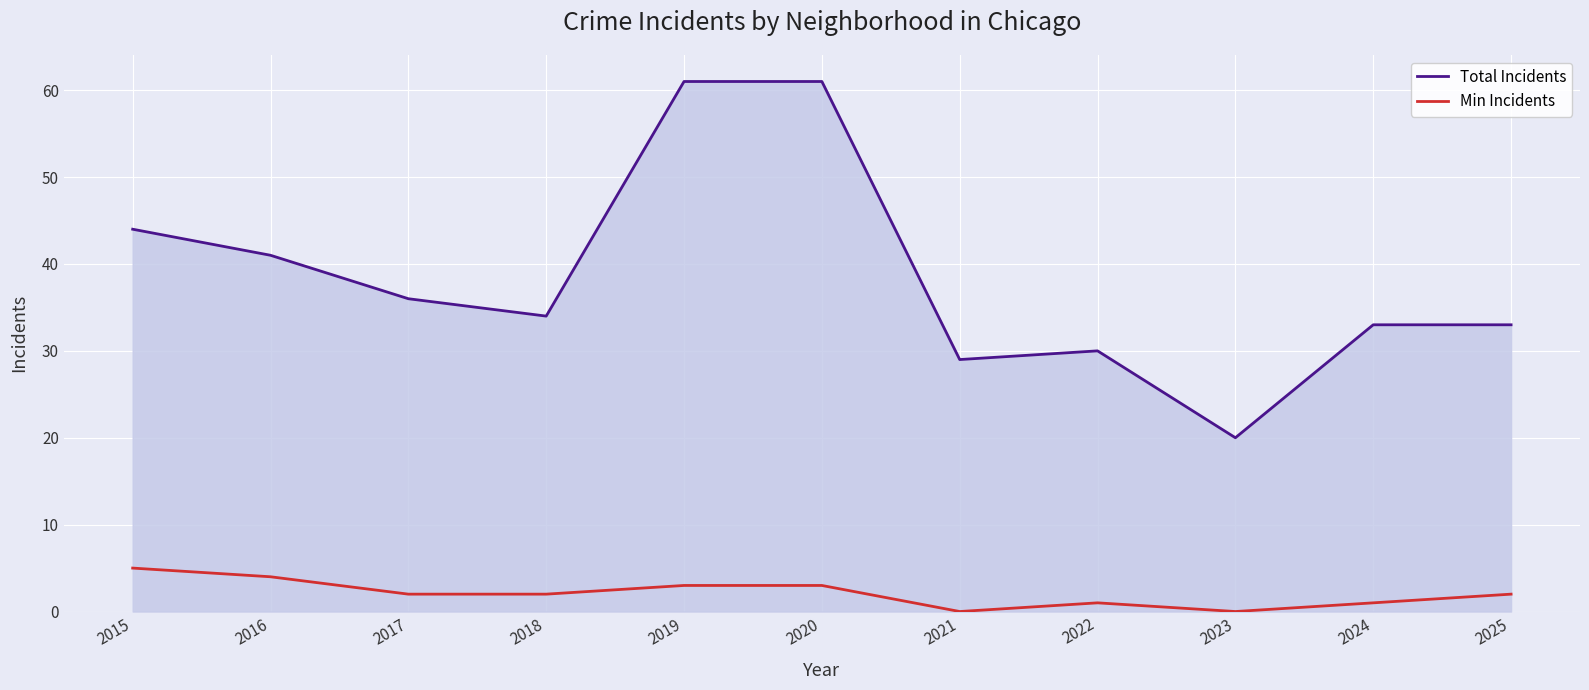

Which series changed the most between 2019 and 2025?

Total Incidents